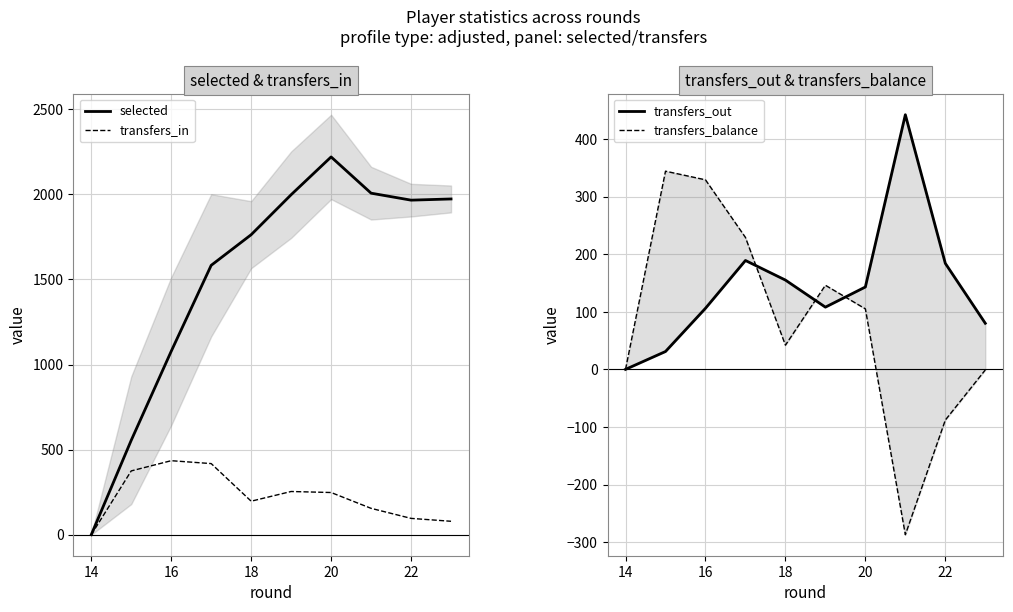

True or false: selected and transfers_in cross at least once.

False